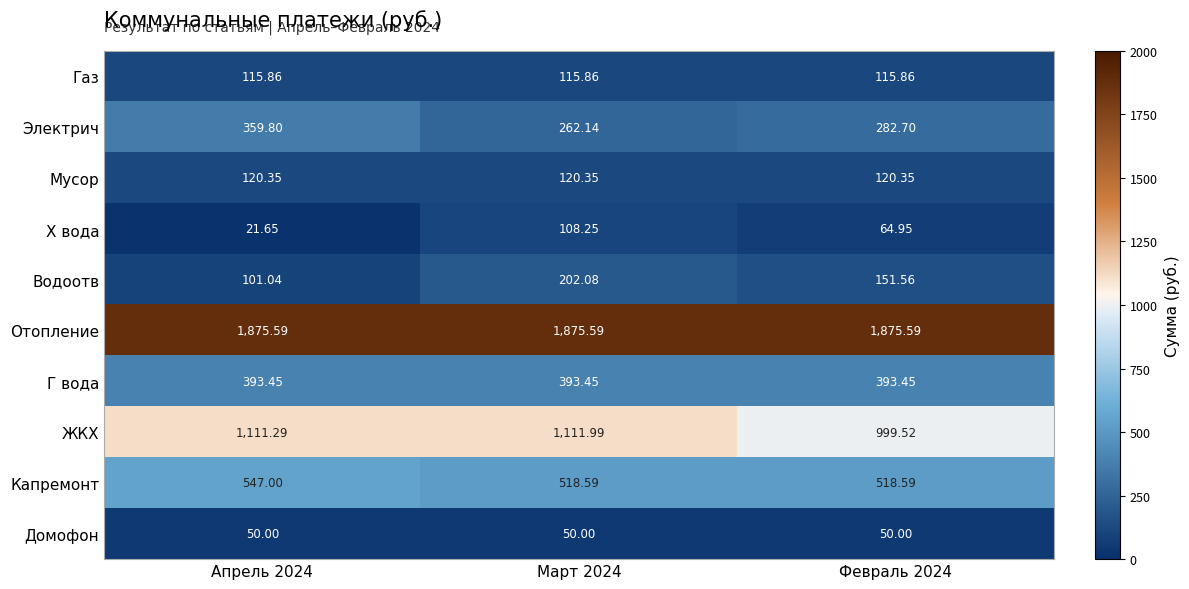

Rank the series by their maximum value, from lowest to highest.

Домофон, Х вода, Газ, Мусор, Водоотв, Электрич, Г вода, Капремонт, ЖКХ, Отопление